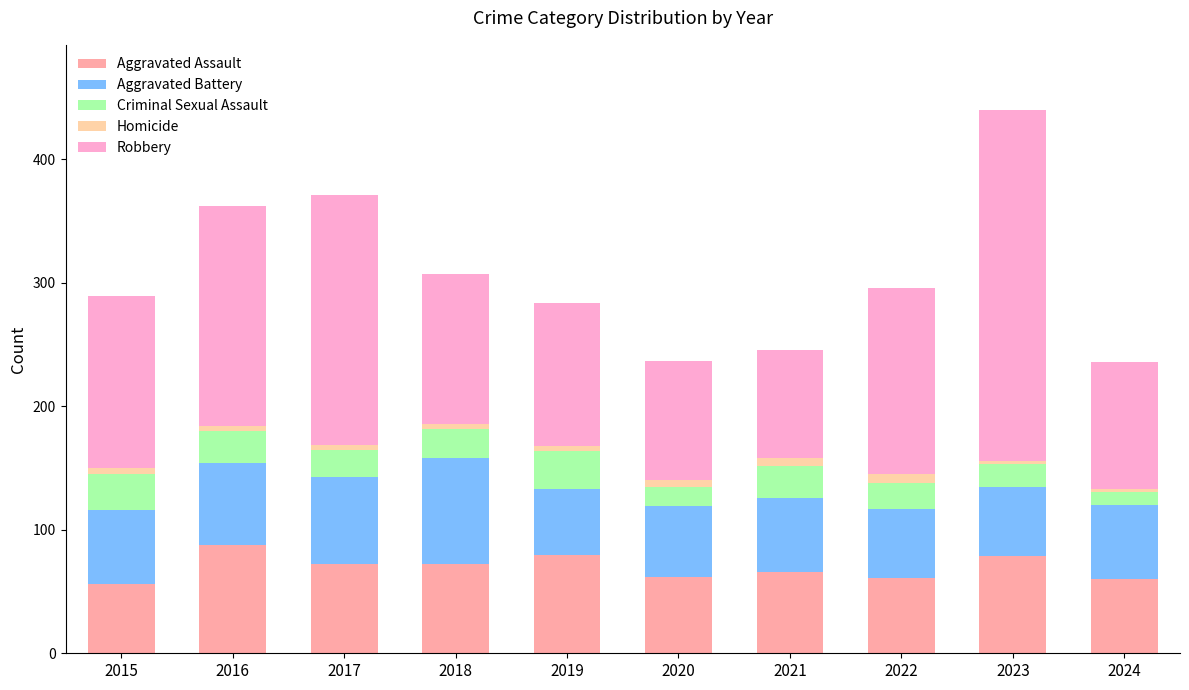

At which category is the sum across all series the highest?

2023